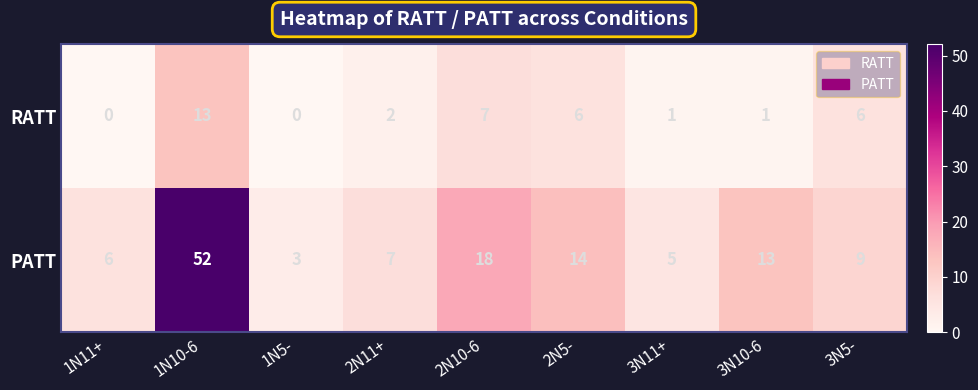

What is the average value of the PATT series?

14